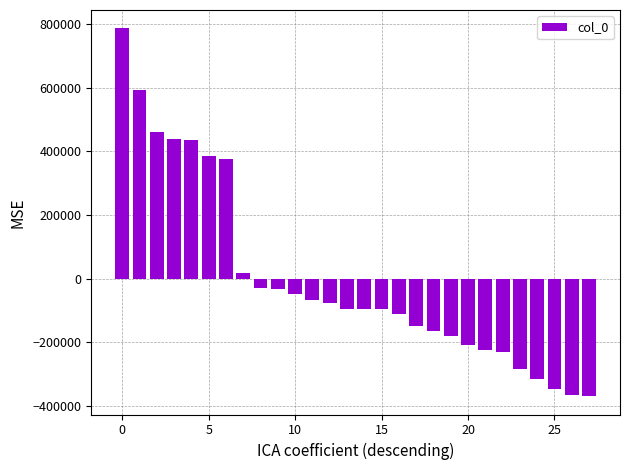

What is the maximum value shown in the chart?

786944.5